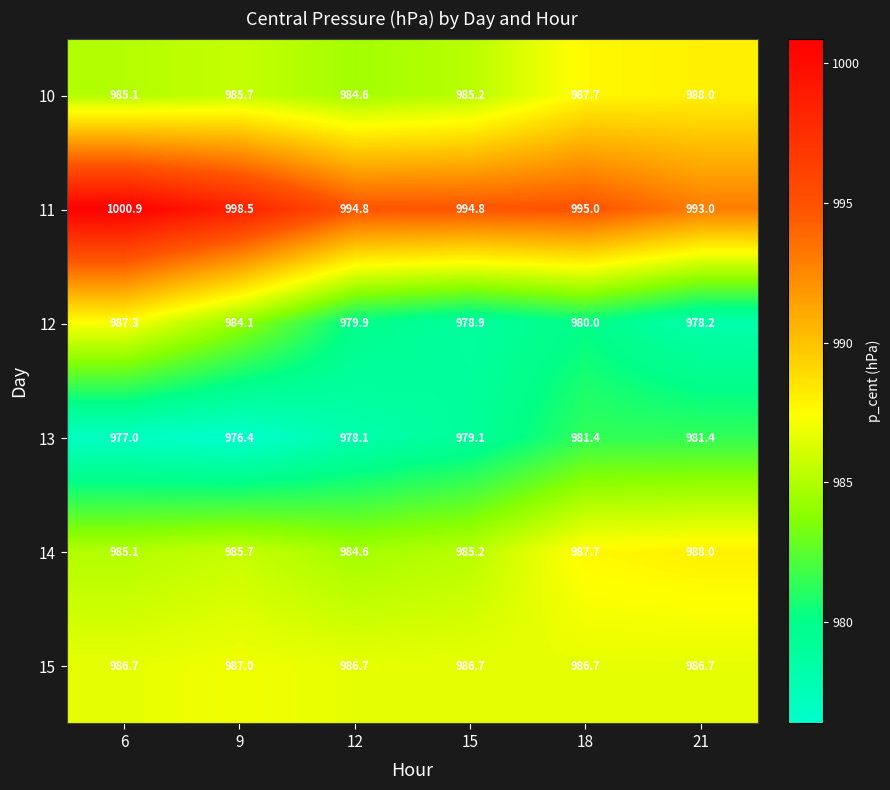

Which series has the largest range (max minus min)?

12